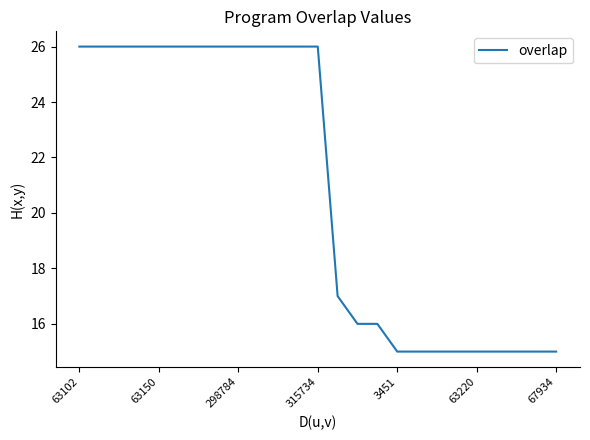

What is the difference between the maximum and minimum values?

11